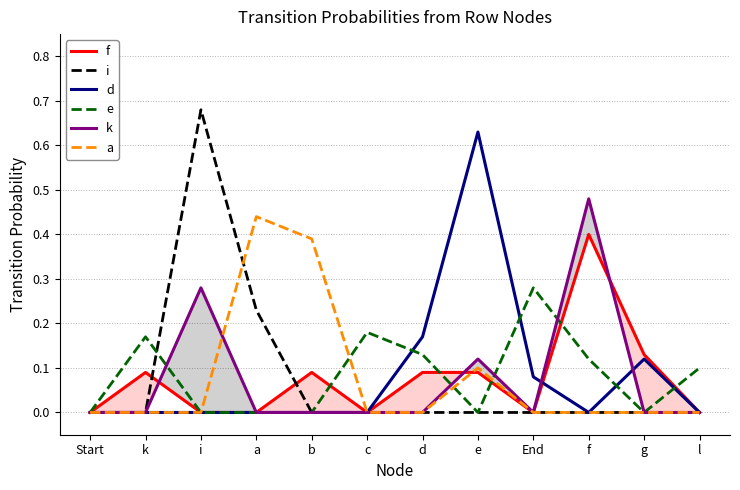

Rank the series by their maximum value, from highest to lowest.

i, d, k, a, f, e